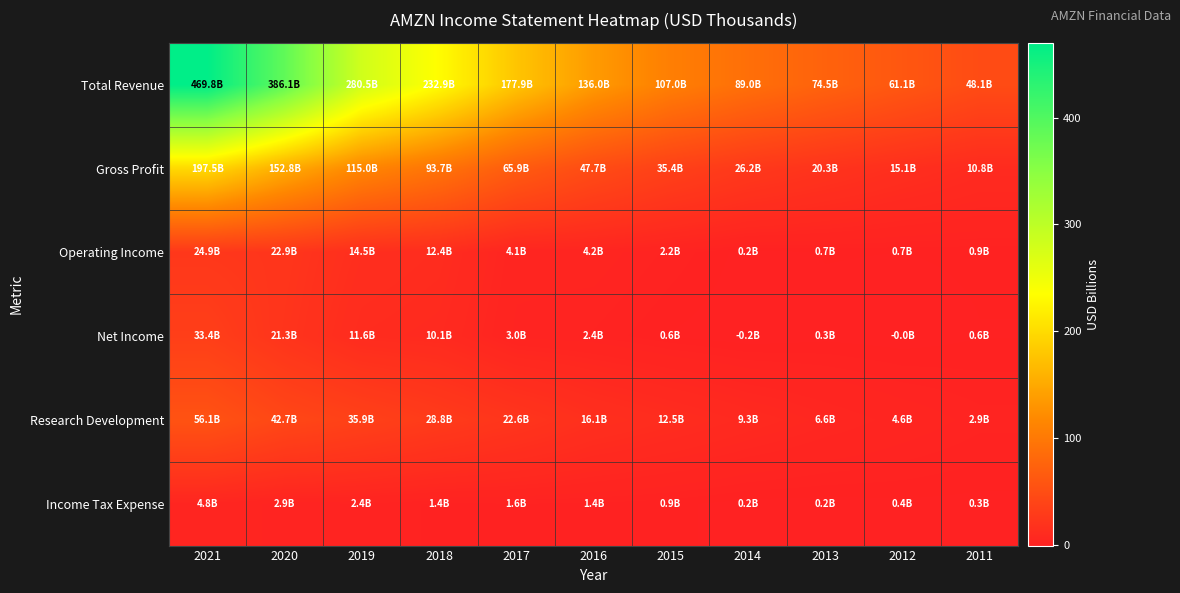

At which category does the chart reach its peak across all series?

2021